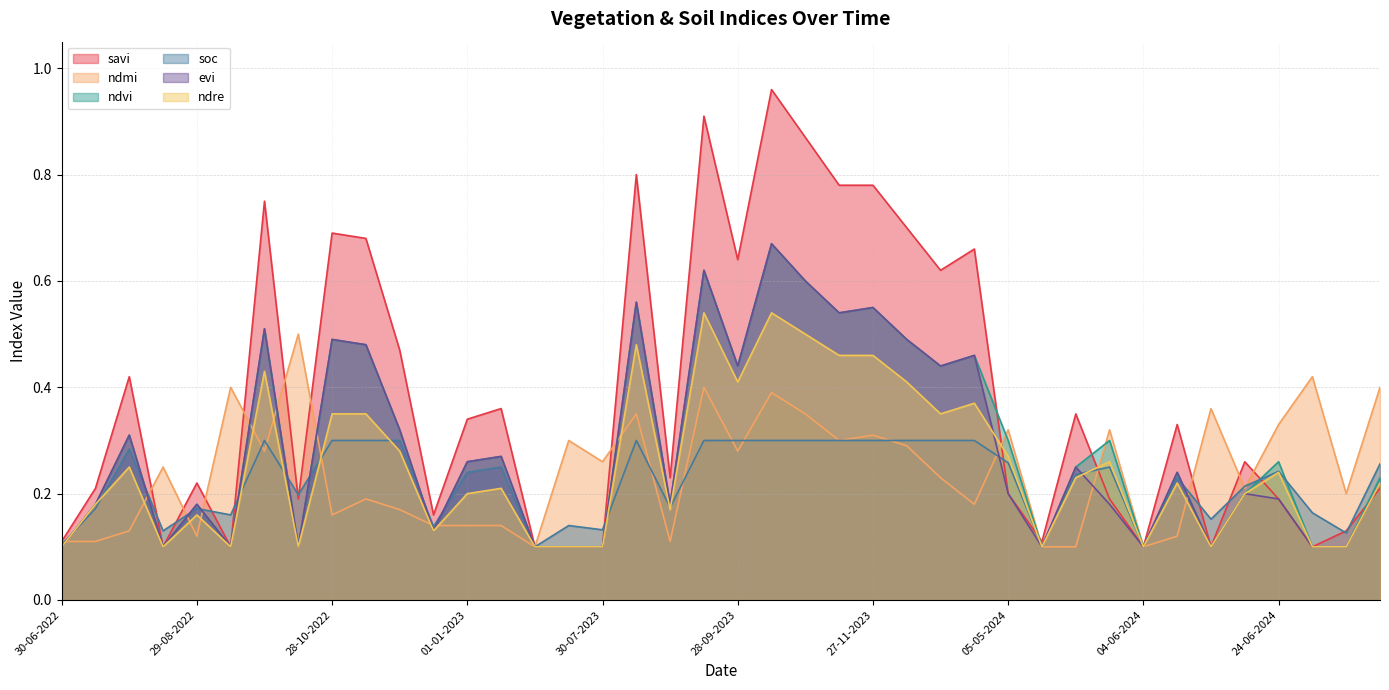

Where is the first local minimum for evi?

14-08-2022